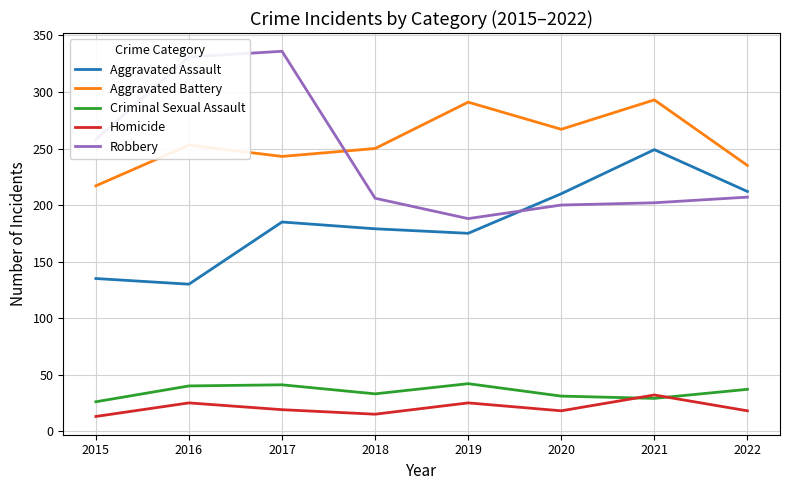

What is the total value across all series at 2022?

709